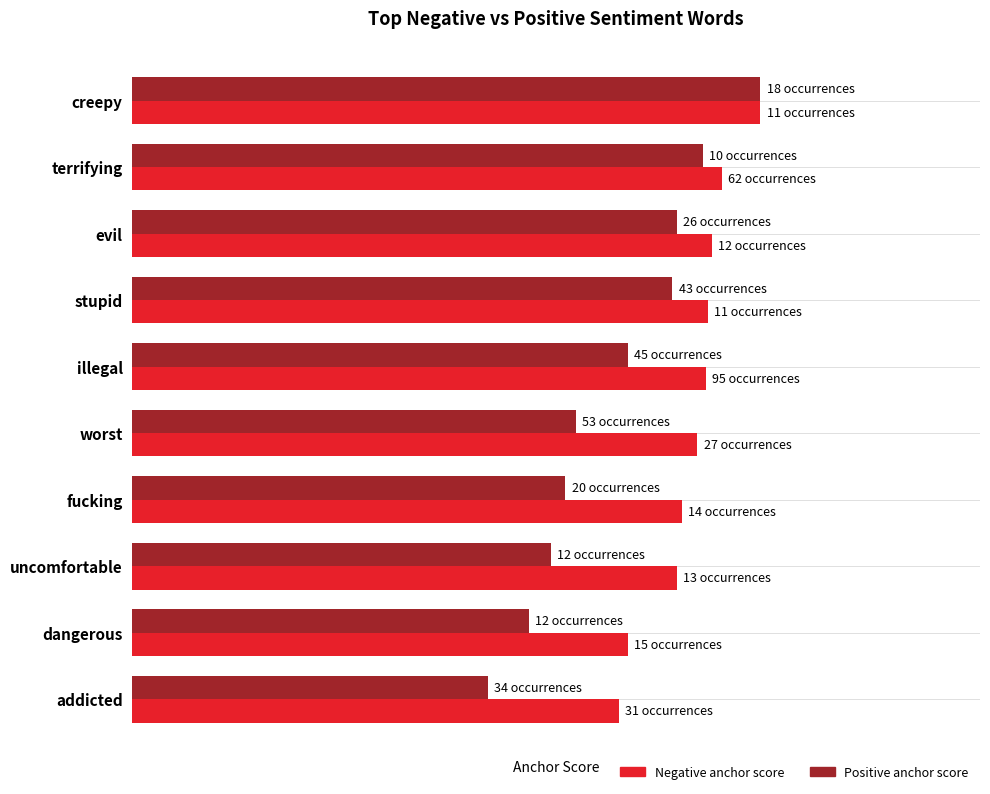

What are all the series names shown in the legend?

Negative anchor score, Positive anchor score